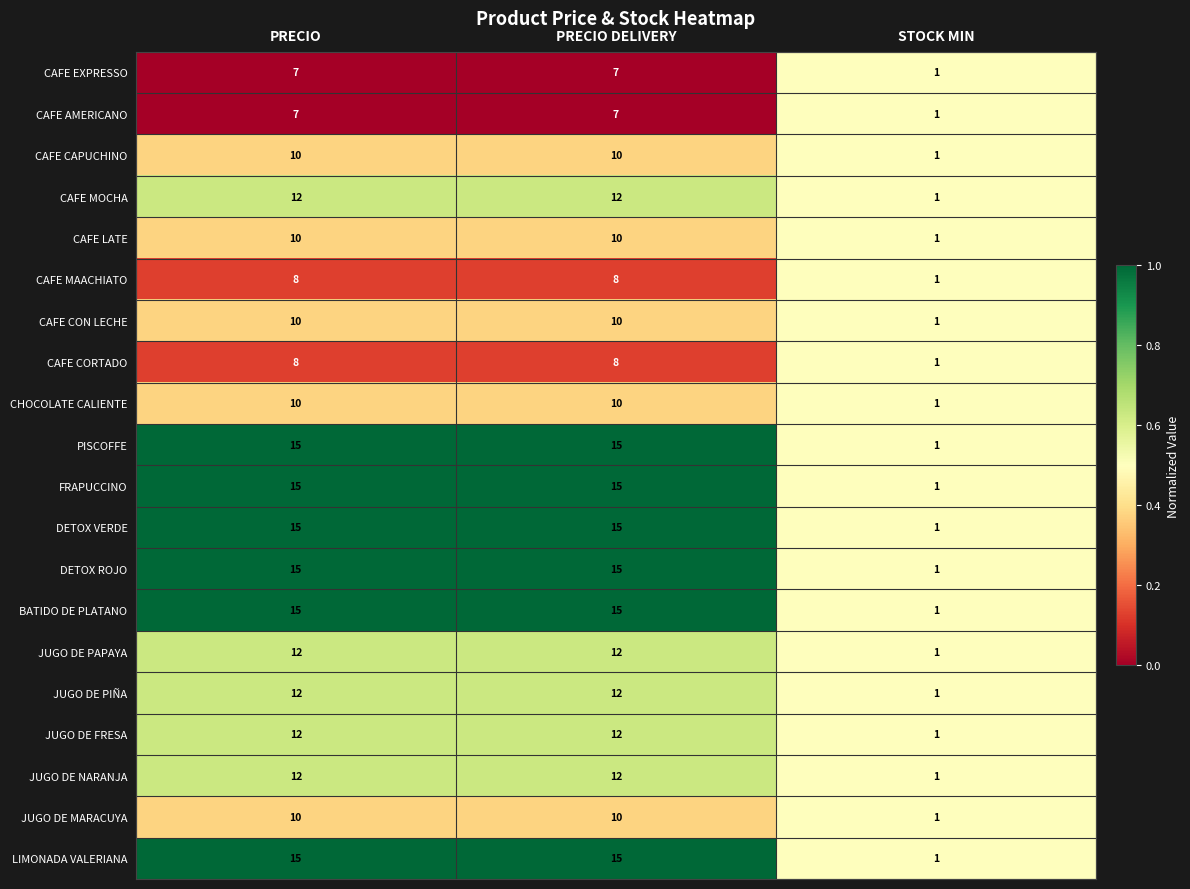

Count the LIMONADA VALERIANA values in the range 1 to 15.

3